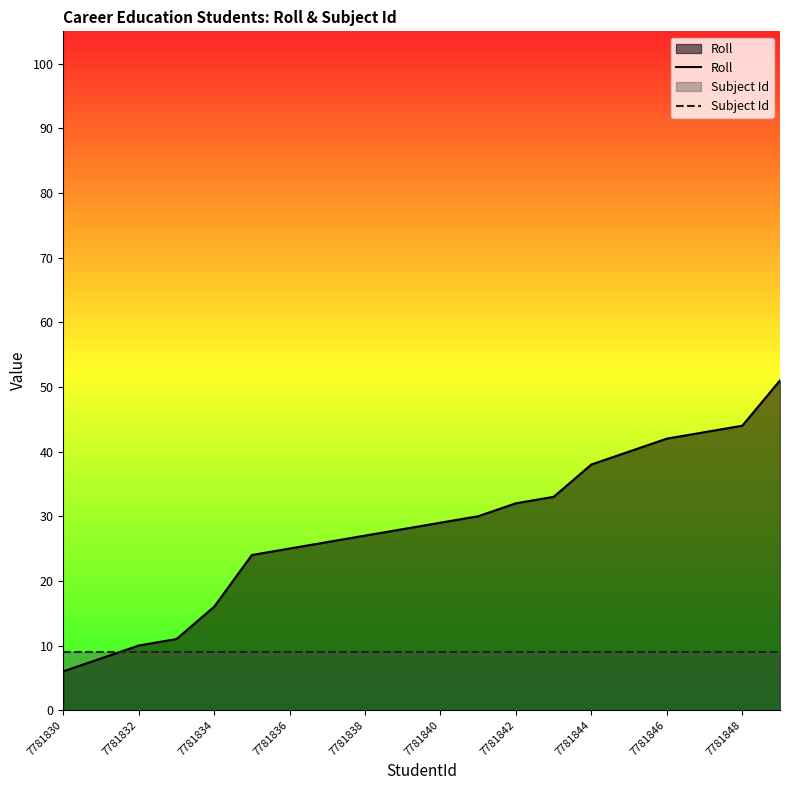

What value does the Subject Id series have at 7781832?

9